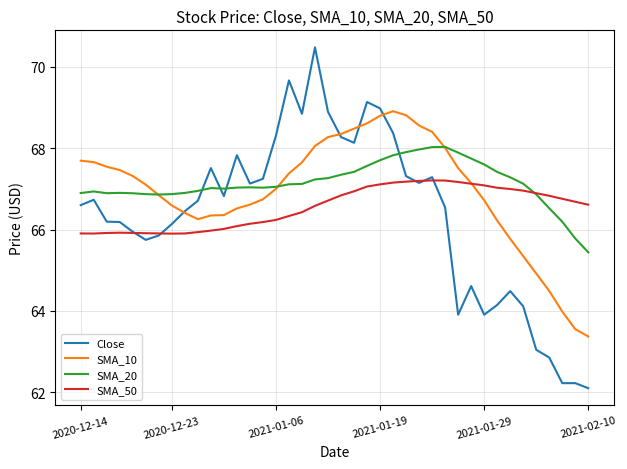

Which series has the largest range (max minus min)?

Close